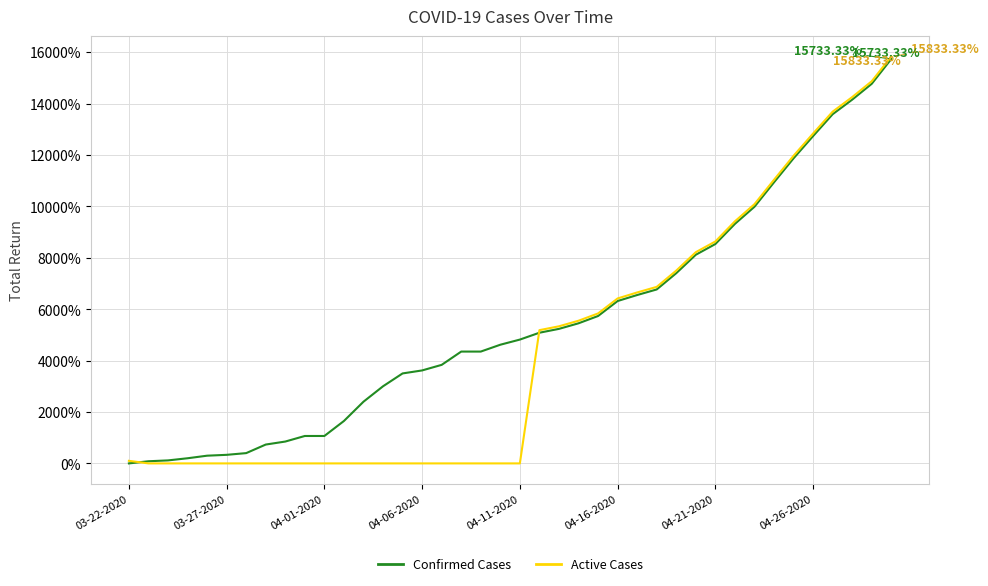

Rank the series by their average value, from lowest to highest.

Active Cases, Confirmed Cases